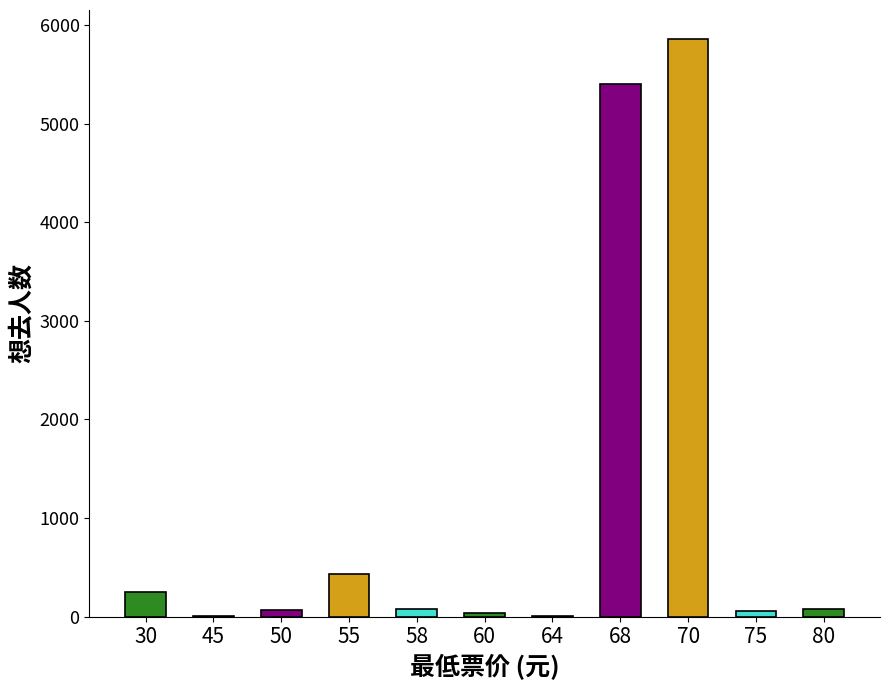

What is the greatest value displayed?

5858